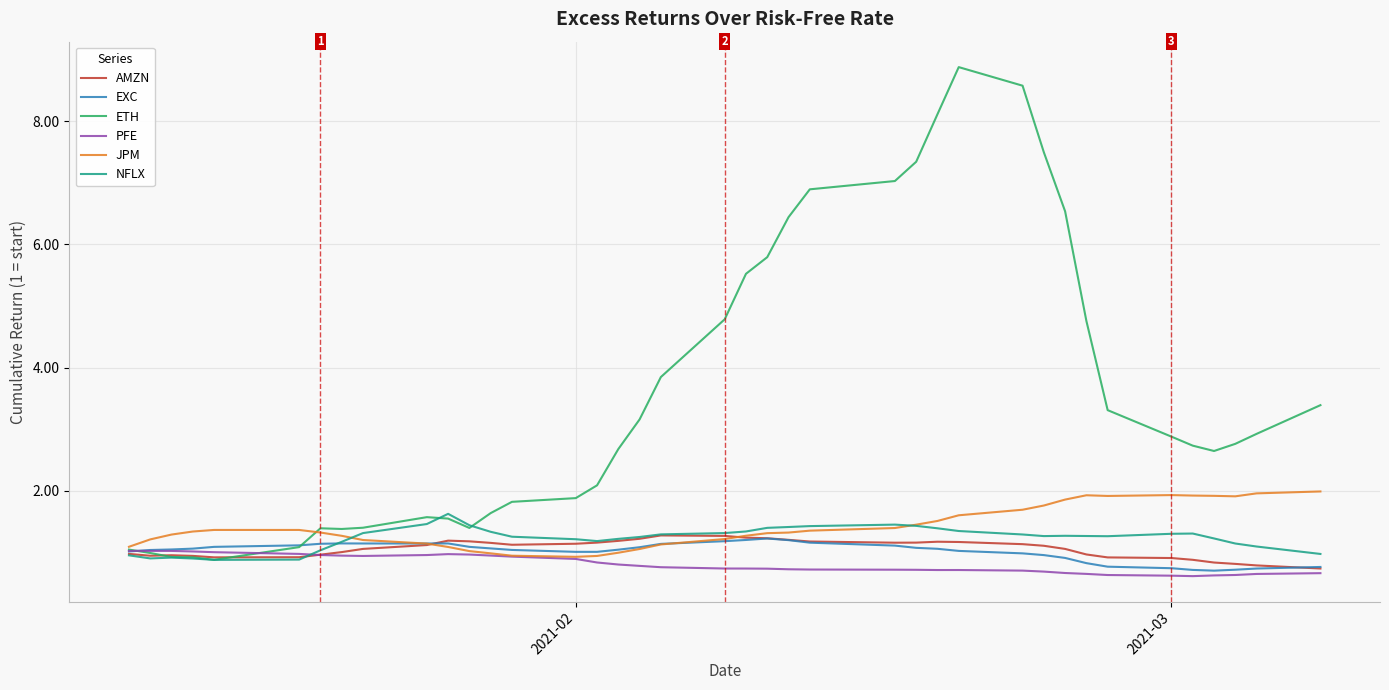

True or false: ETH and PFE intersect in this chart.

True